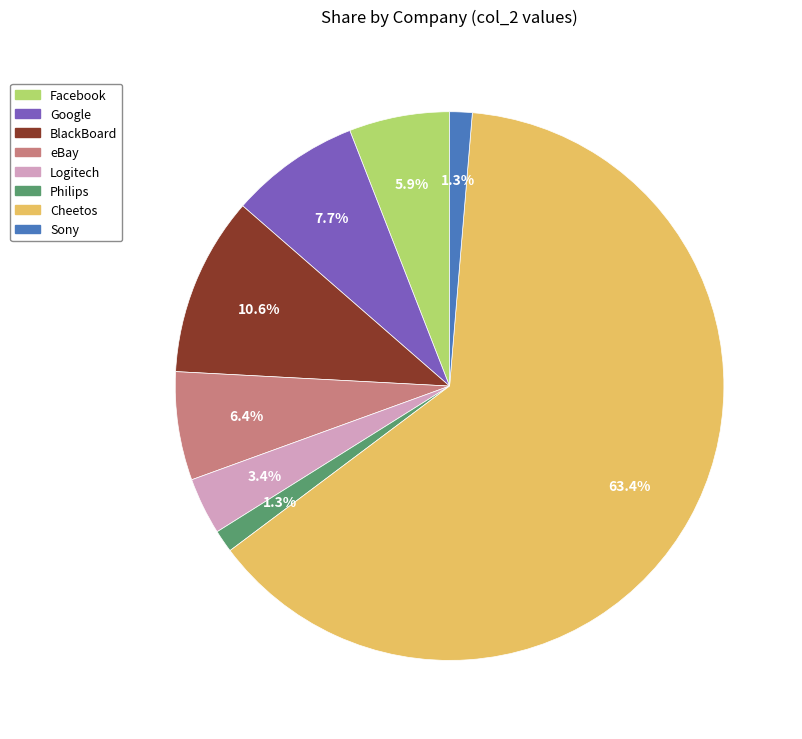

Is it true that Facebook is 1% of the pie?

False